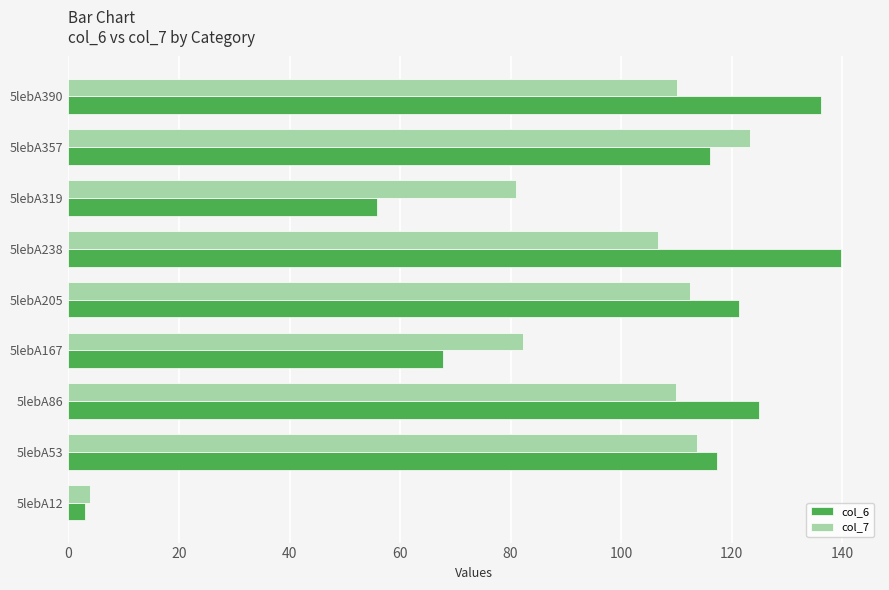

Count the number of categories in the chart.

9